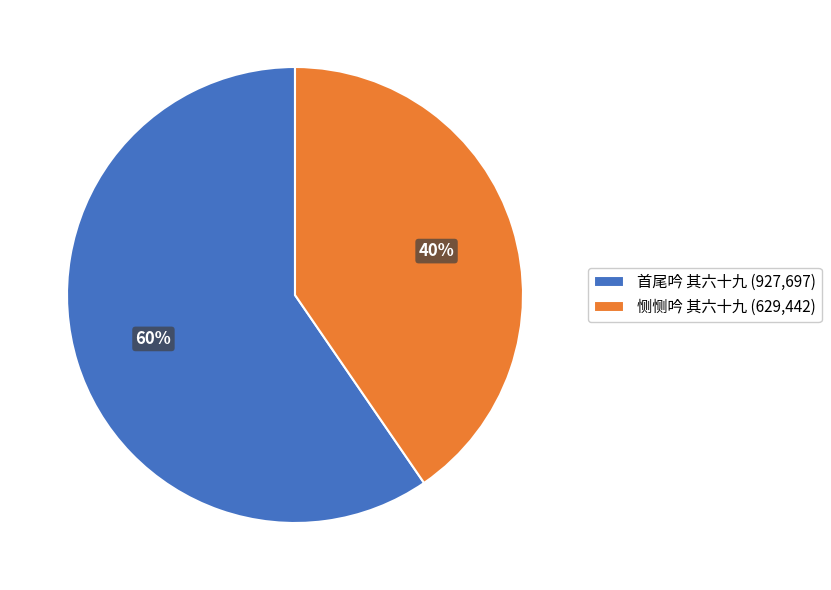

How many segments does this pie chart have?

2